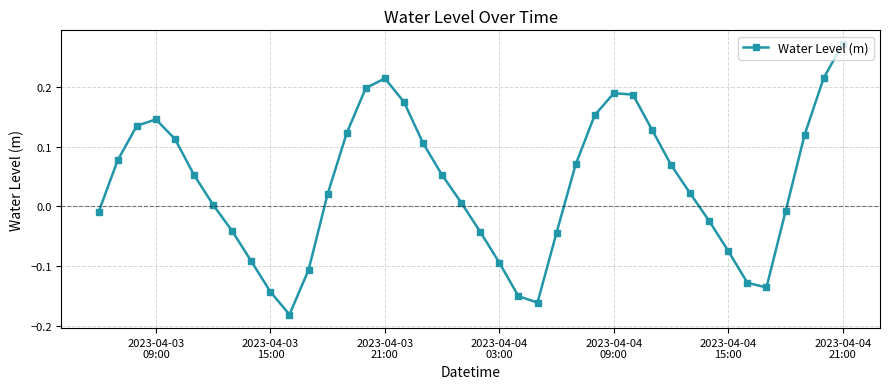

What is the difference between the maximum and minimum values?

0.5